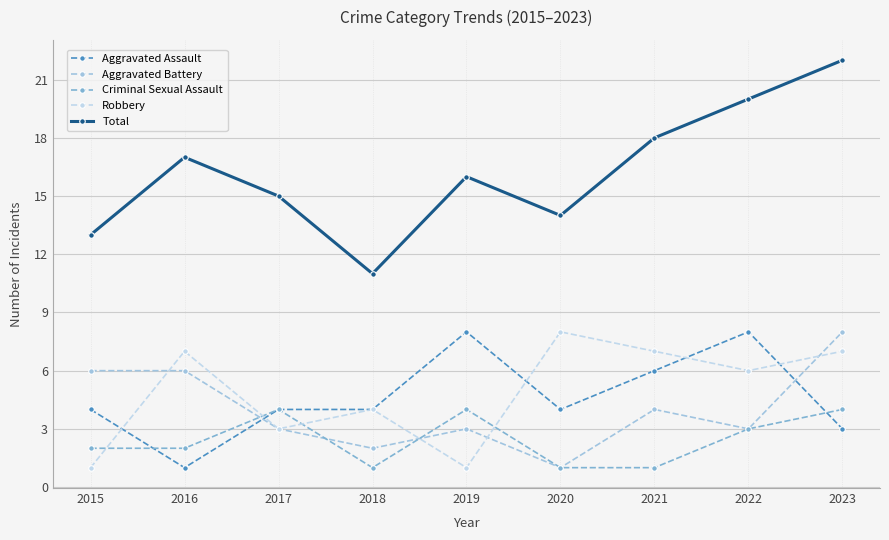

At which category does Total reach its first local valley?

2018